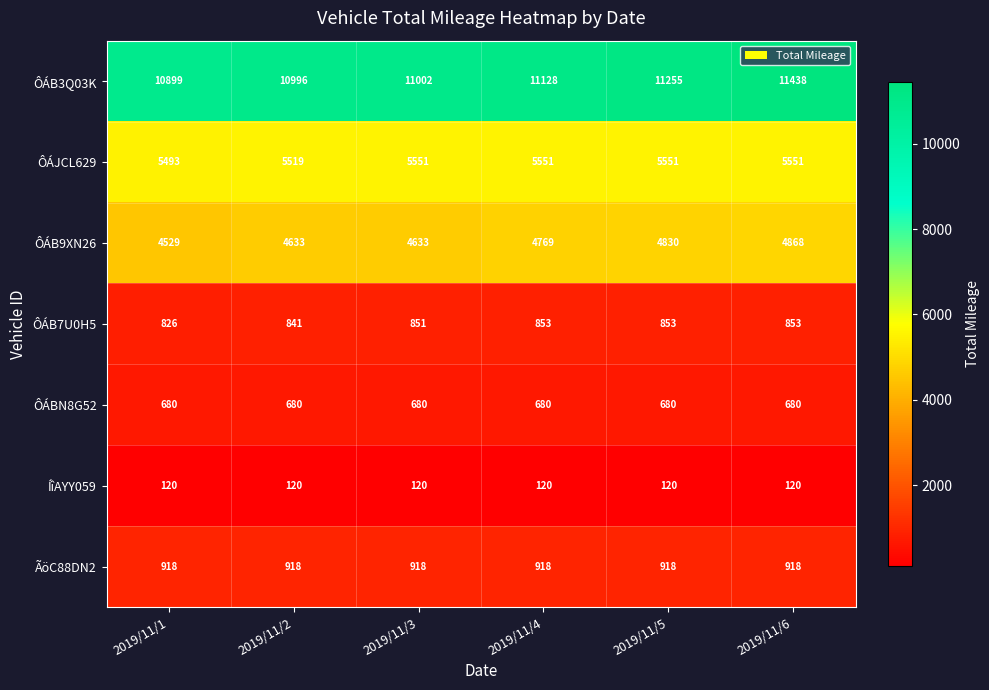

Rank the series by their maximum value, from lowest to highest.

ÍîAYY059, ÔÁBN8G52, ÔÁB7U0H5, ÃöC88DN2, ÔÁB9XN26, ÔÁJCL629, ÔÁB3Q03K